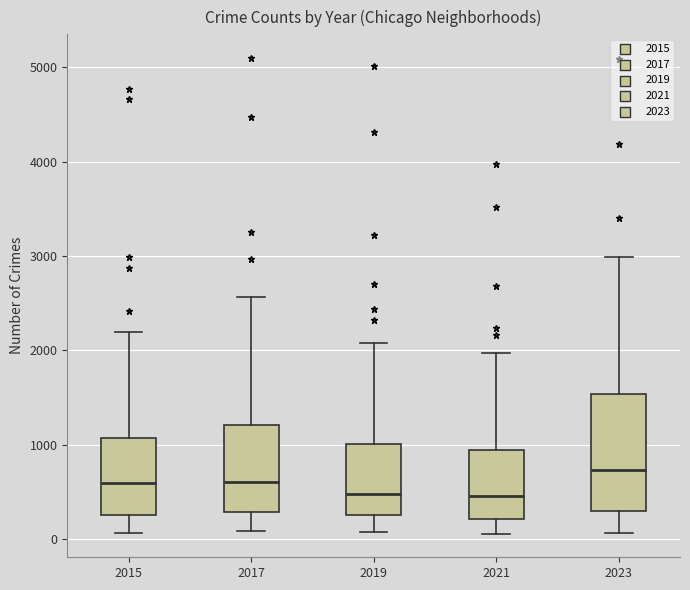

Reading left to right, transcribe this box plot: for each box, give where its median line is, the range the box spans, and where its two whiskers end, as read against the y-axis. The values are not printed on the chart, so give them approximately, as read against the axis.

2015: median 600, box 300 to 1100, whiskers 100 to 2200
2017: median 600, box 300 to 1200, whiskers 100 to 2600
2019: median 500, box 300 to 1000, whiskers 100 to 2100
2021: median 500, box 200 to 900, whiskers 100 to 2000
2023: median 700, box 300 to 1500, whiskers 100 to 3000